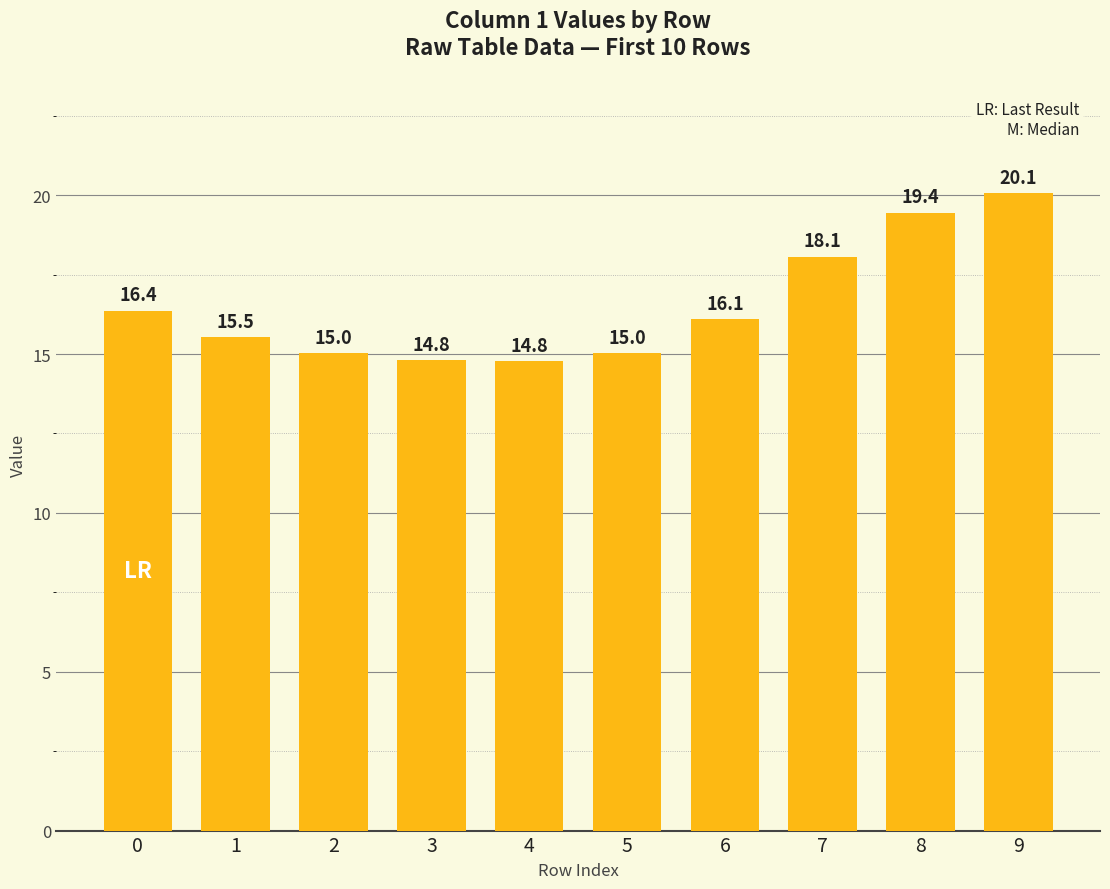

What is the minimum value shown in the chart?

14.8